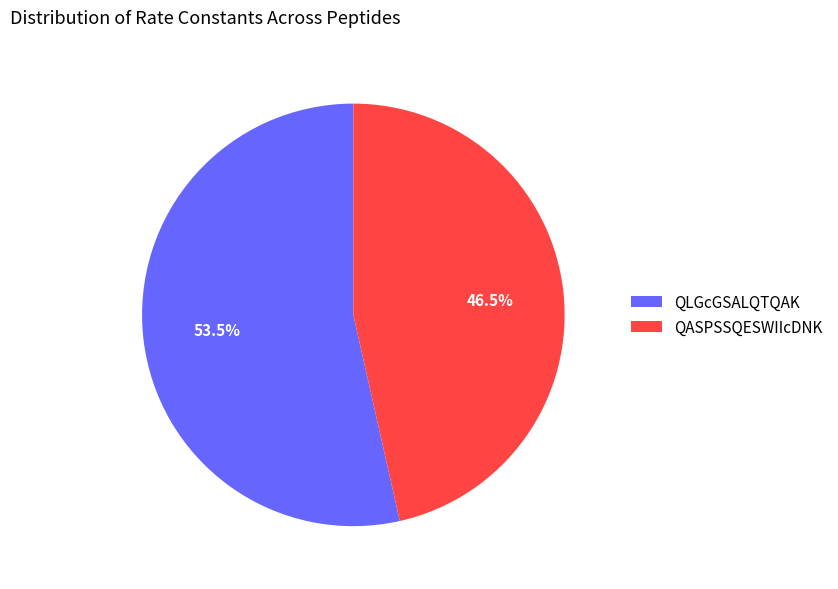

What percentage do QLGcGSALQTQAK and QASPSSQESWIIcDNK together represent?

100.0%